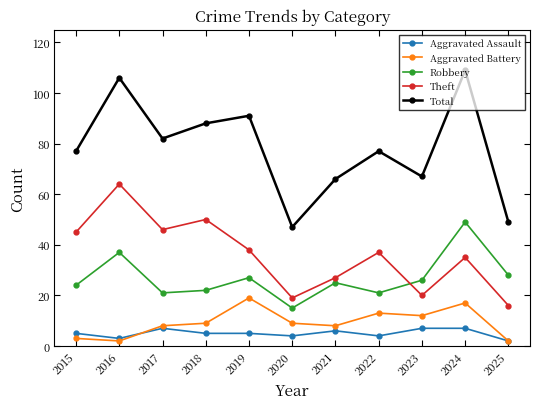

True or false: Aggravated Battery has a value of 4 at 2018.

False